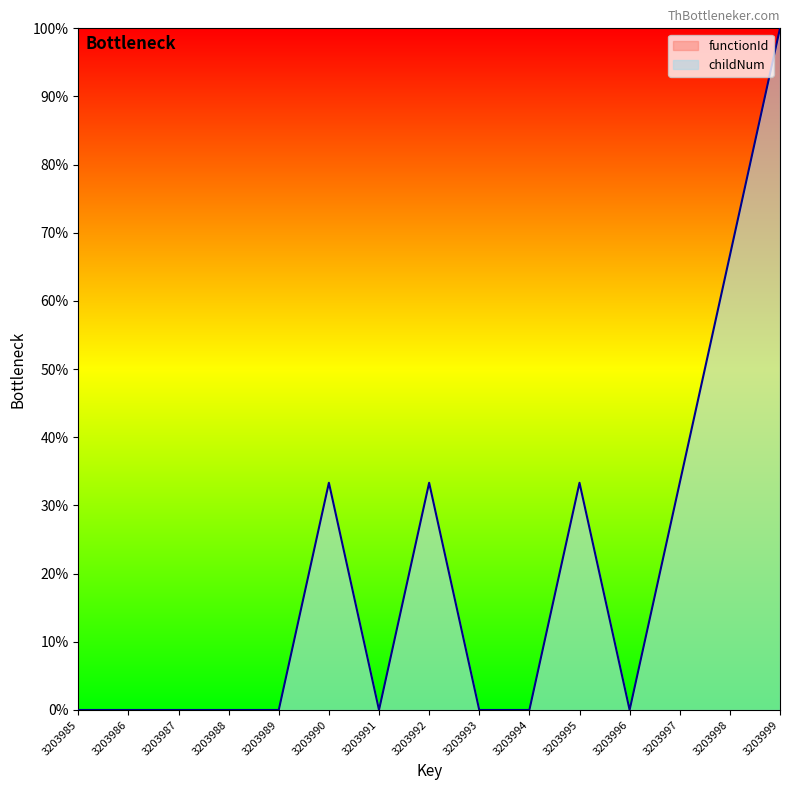

Does the chart display data point markers on the line(s)?

No